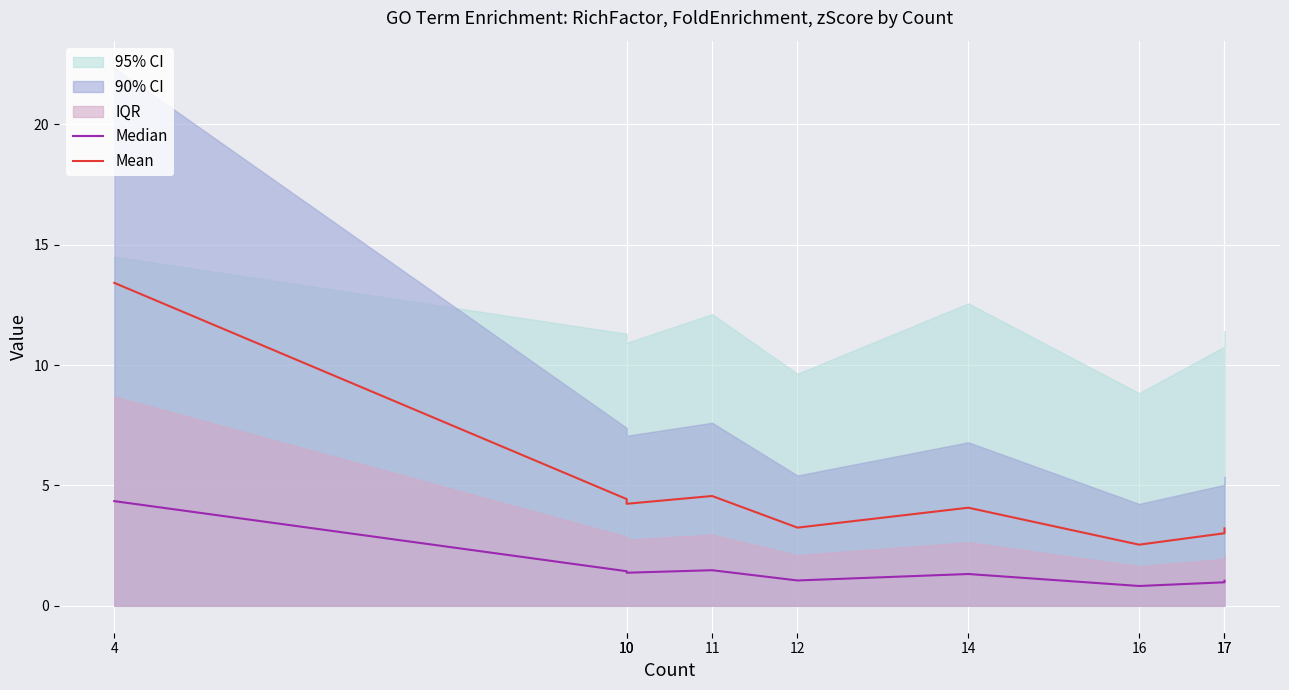

Is it true that Mean equals 1.7 at 17?

False